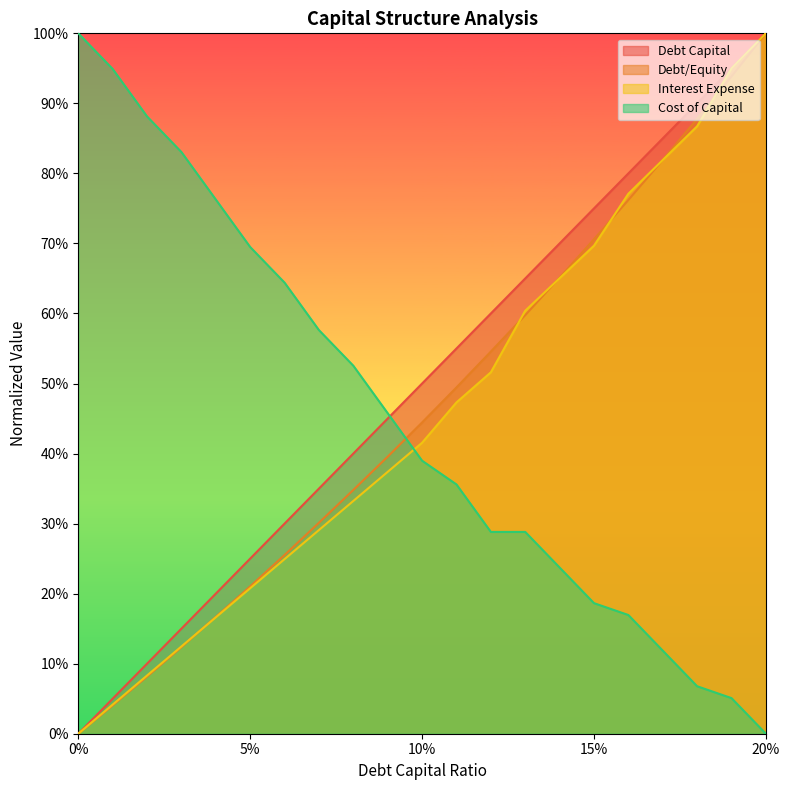

True or false: interest_expense has more than 1 interior local peaks.

False